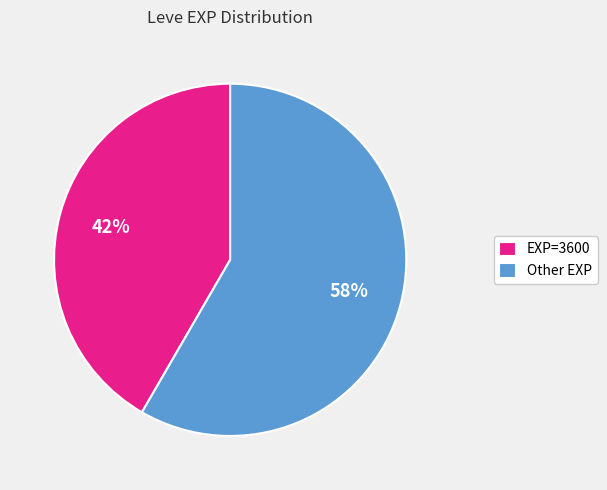

Do EXP=3600 and Other EXP together represent more than half of the pie?

Yes